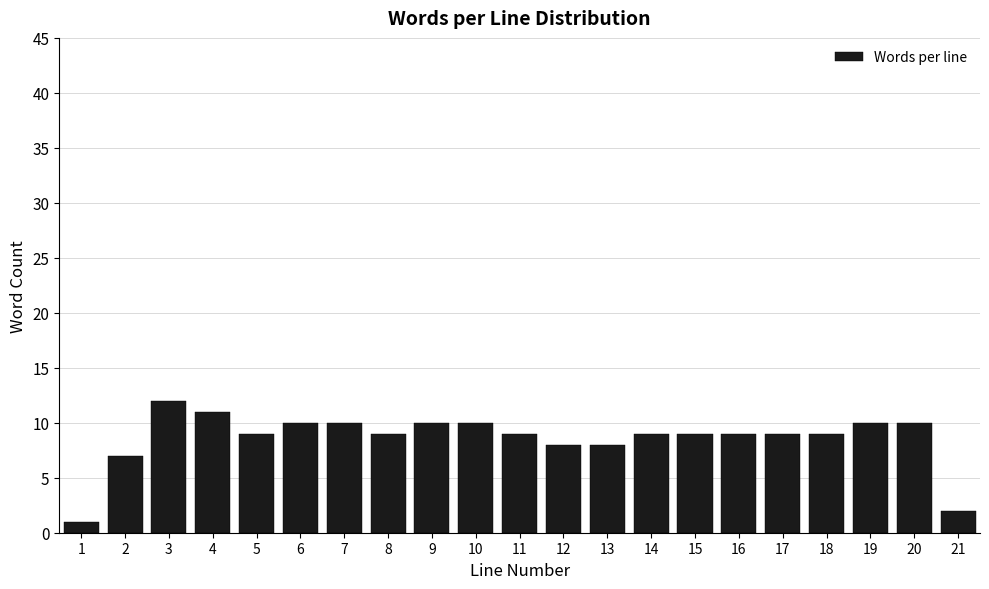

Reading left to right, extract all data points from this chart.

1=1	2=7	3=12	4=11	5=9	6=10	7=10	8=9	9=10	10=10	11=9	12=8	13=8	14=9	15=9	16=9	17=9	18=9	19=10	20=10	21=2